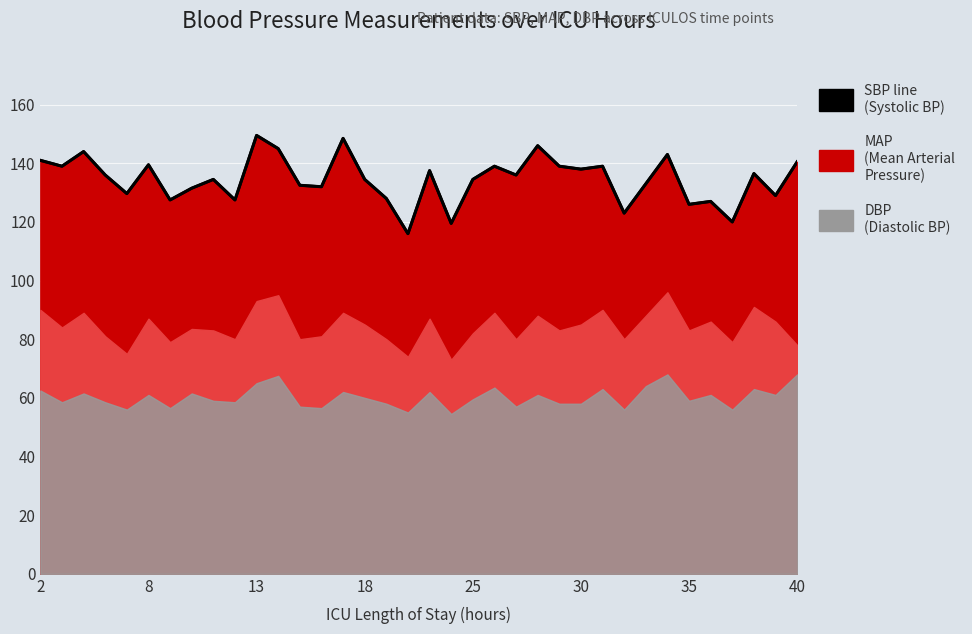

What is the difference between the maximum and minimum values?

33.5